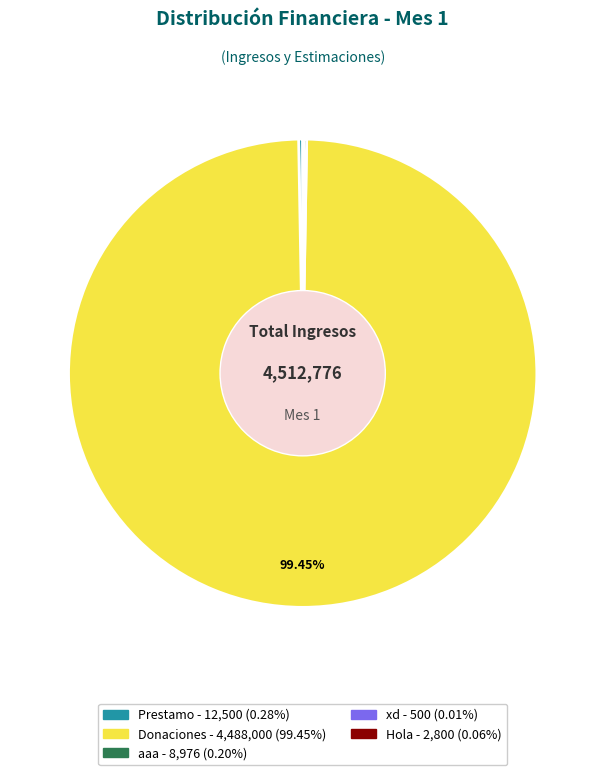

To the nearest percent, what is the difference between the largest and smallest slice percentages?

99%